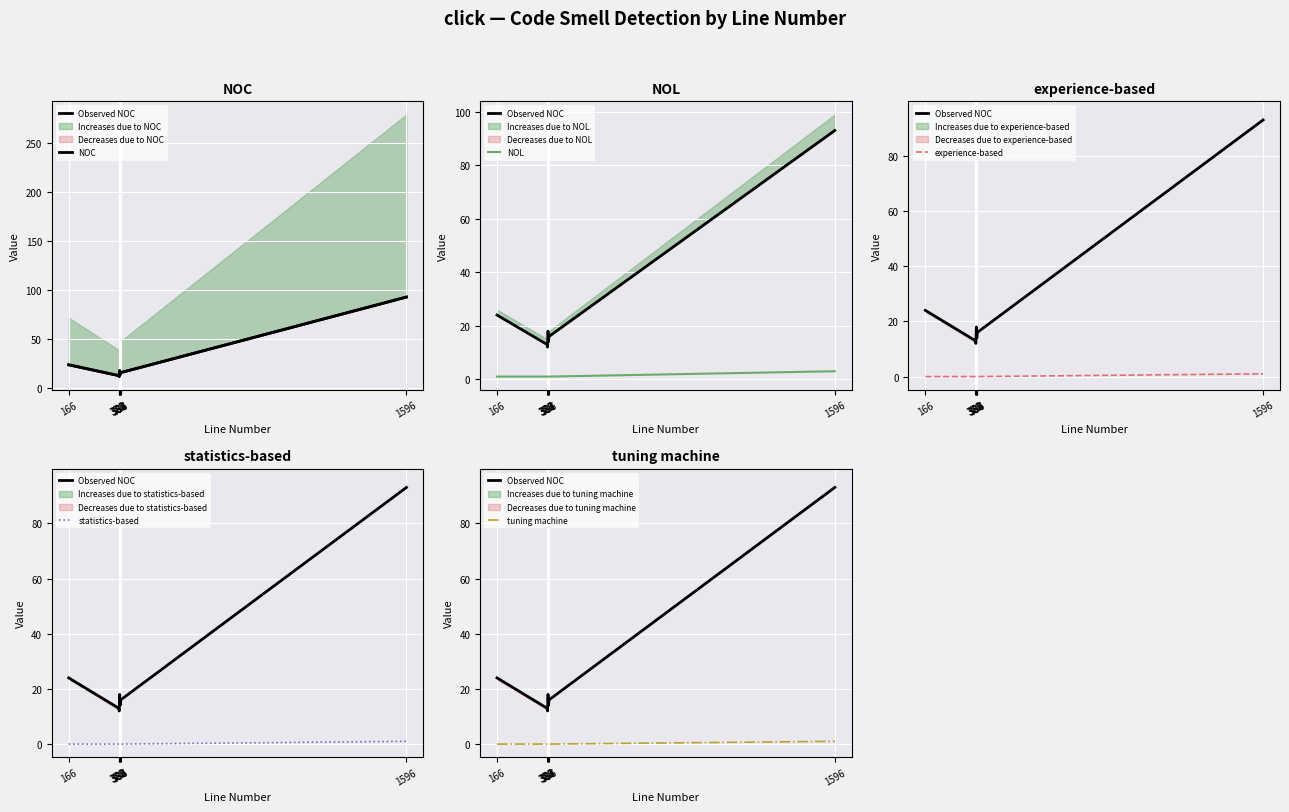

The value of Observed NOC at 380 is 12. True or false?

True